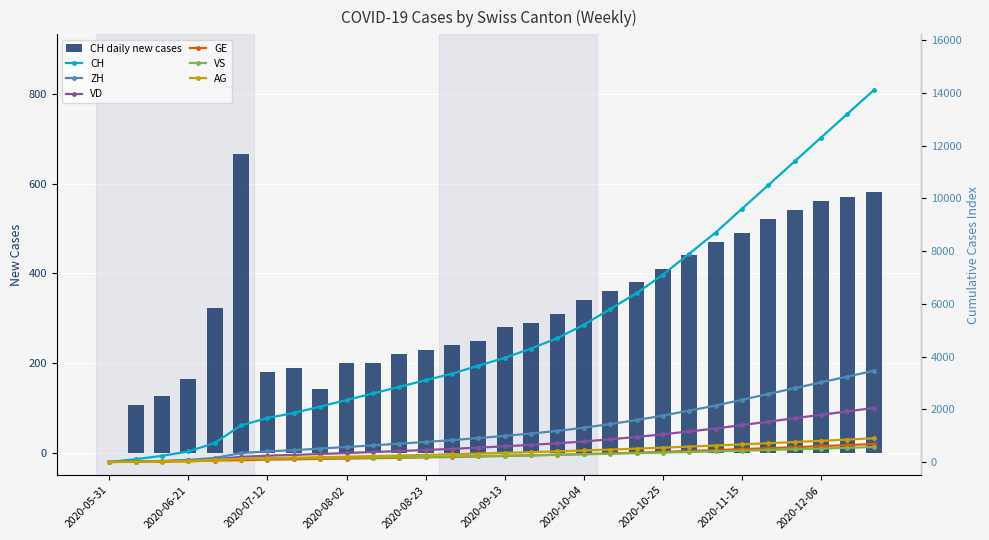

List the series in order of their peak value, lowest first.

VS, GE, AG, VD, ZH, CH